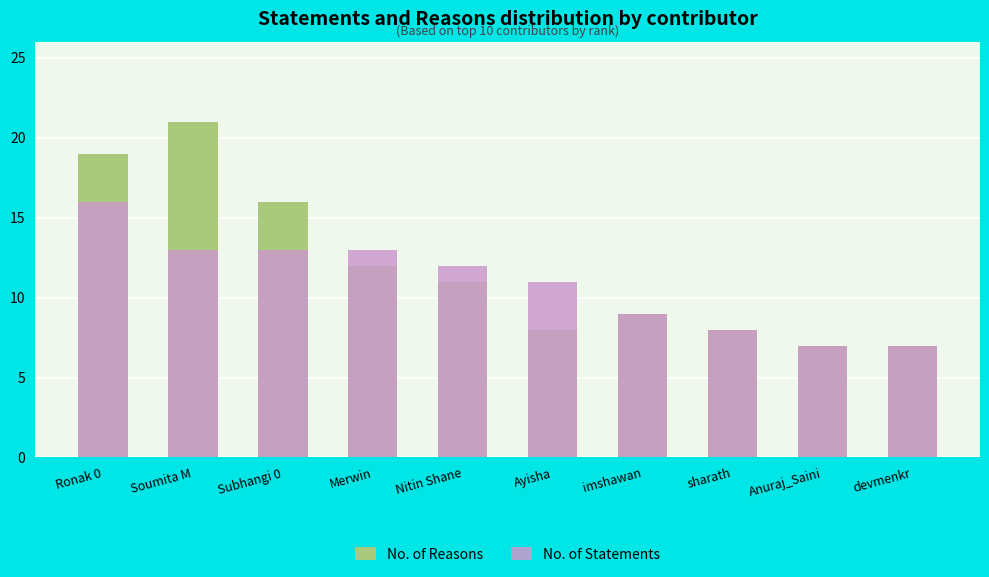

Which series has the widest spread of values?

No. of Reasons